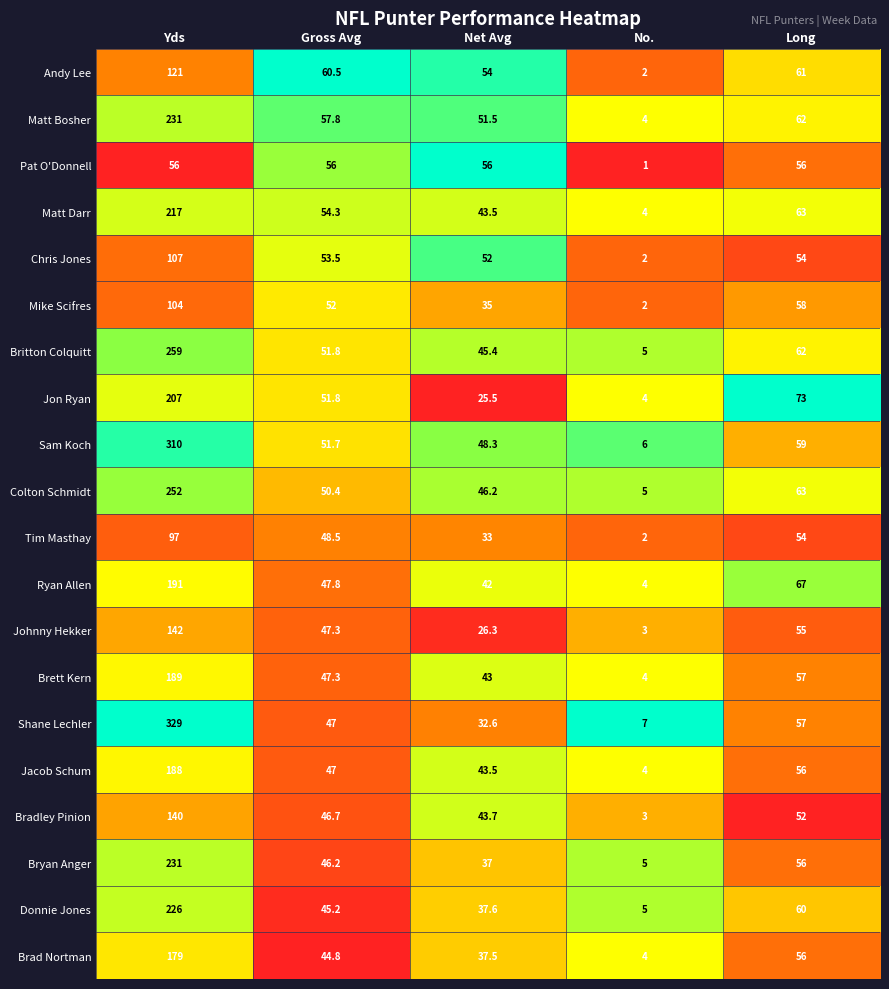

List the labels in order of Brett Kern value, smallest first.

No., Net Avg, Gross Avg, Long, Yds